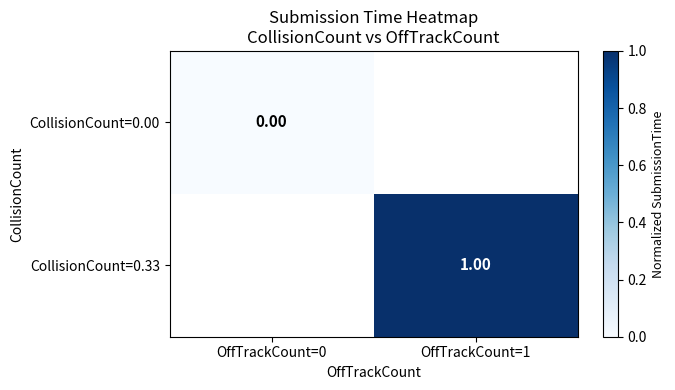

What is the maximum value shown in the chart?

1.0